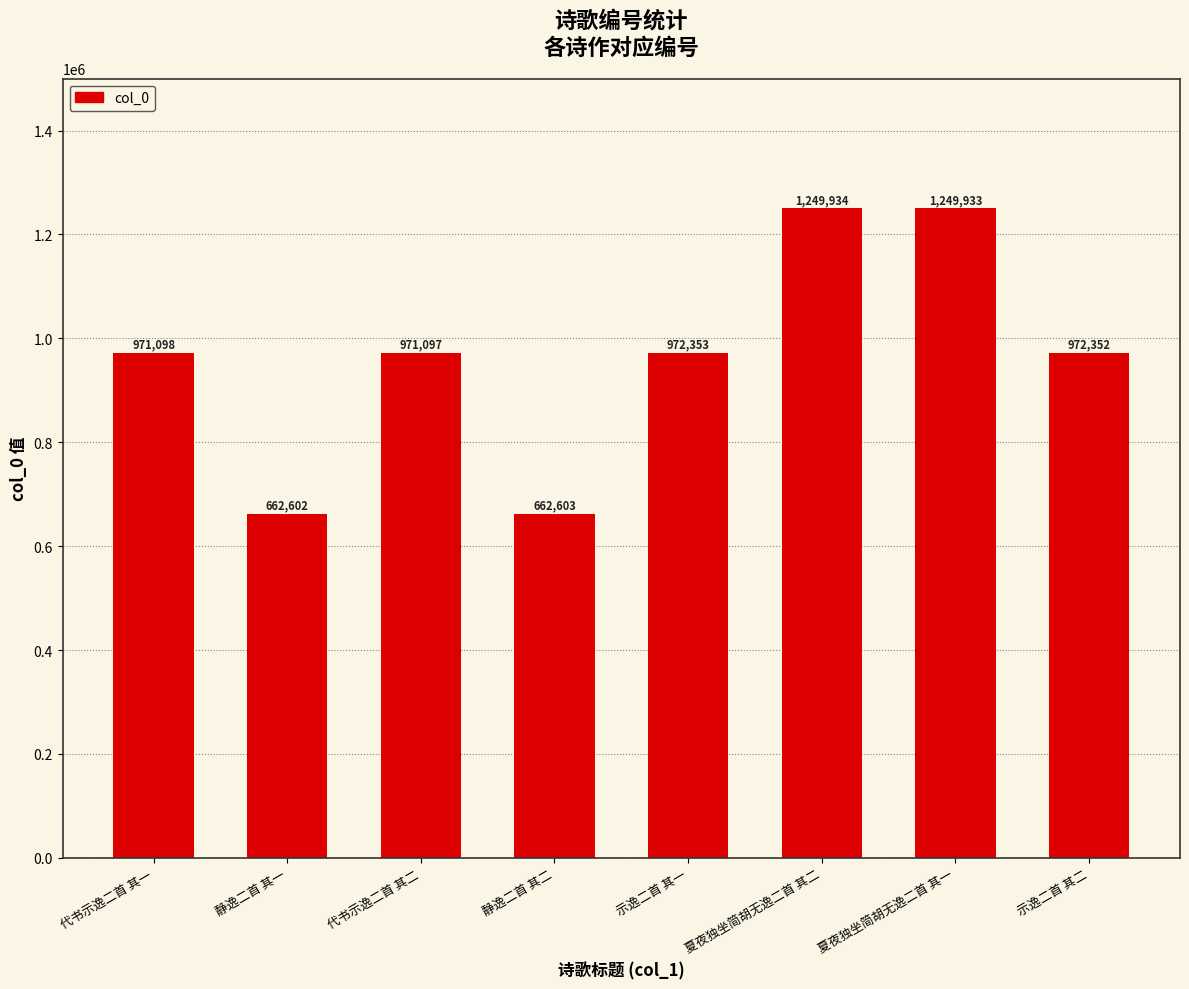

What is the label of the 5th bar from the right?

静逸二首 其二